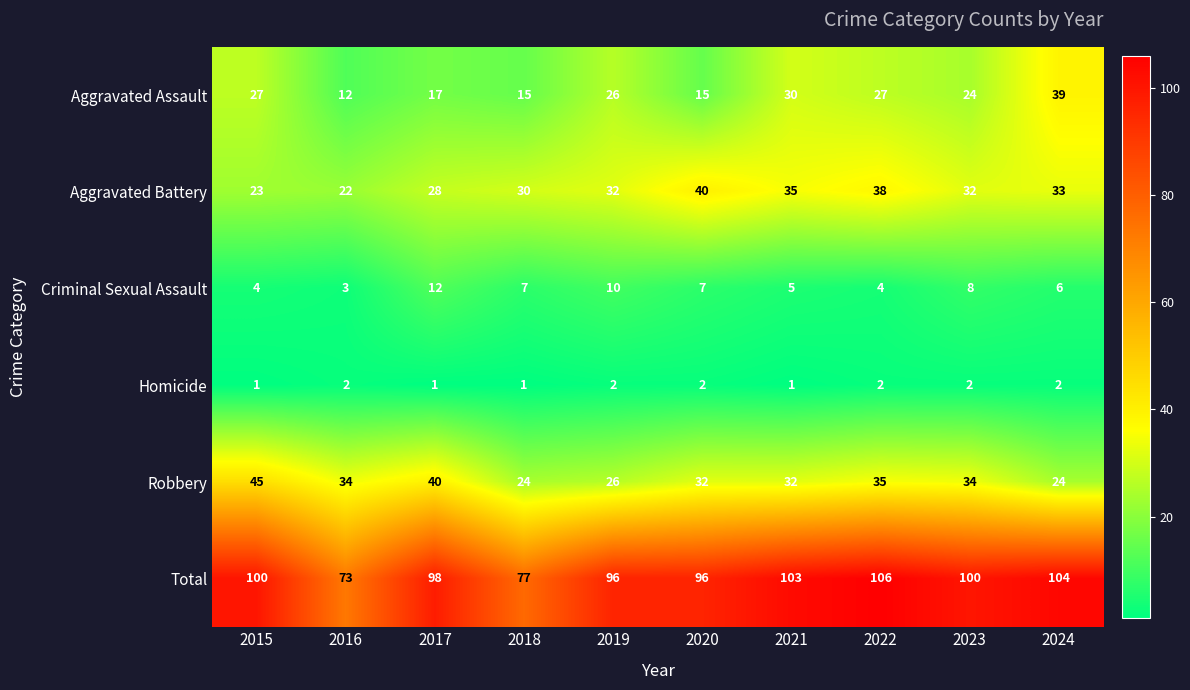

What is the sum of all Homicide values?

16